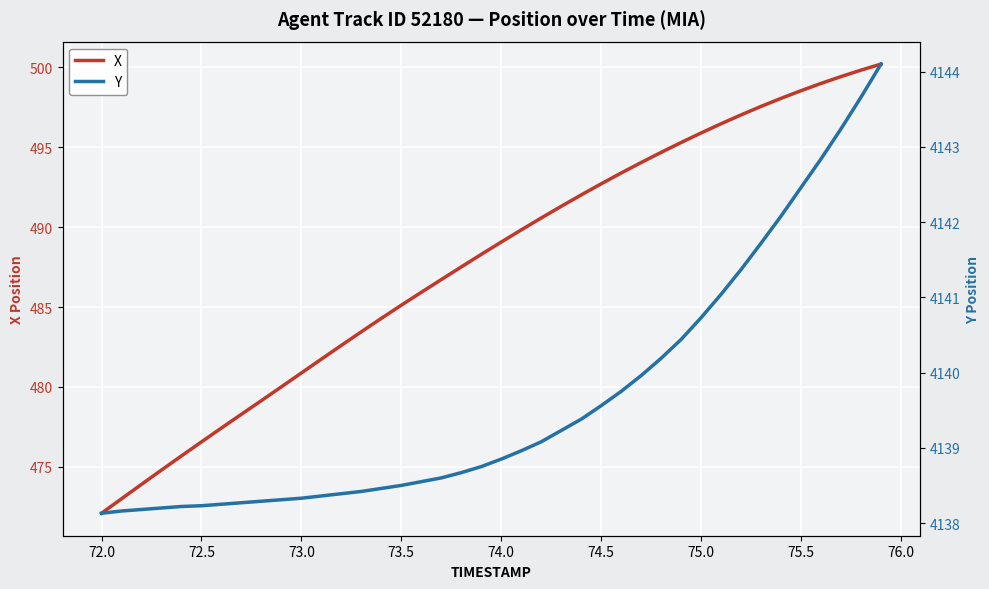

The X series shows 485.1 at 73.5. True or false?

True